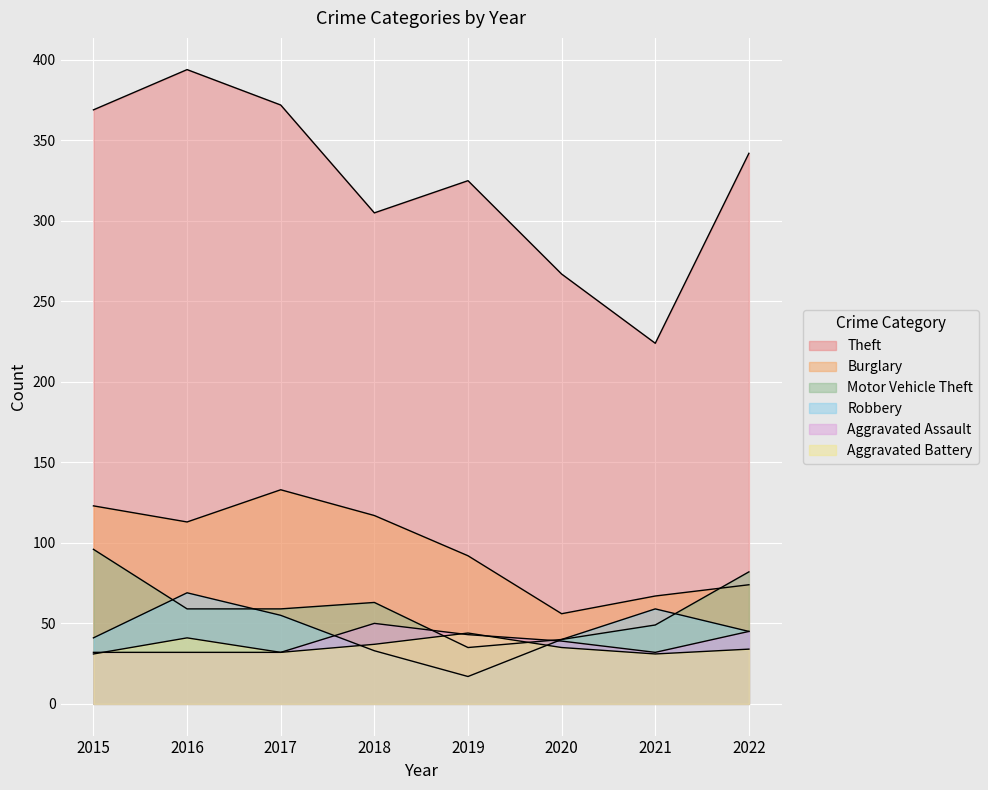

In Robbery, how many points are higher than both neighbors (excluding endpoints)?

2